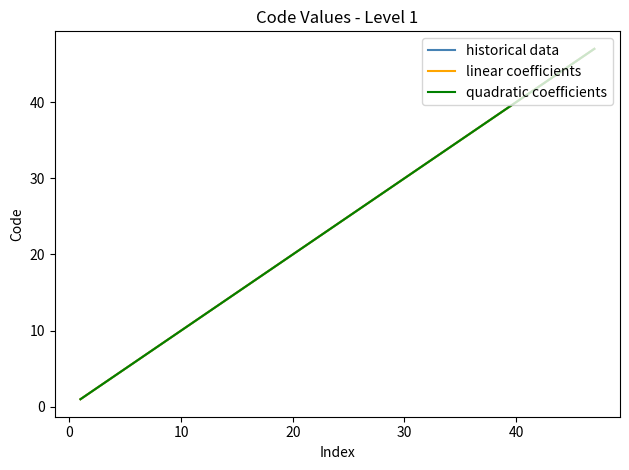

What is the change in value from 7 to 15?

+8